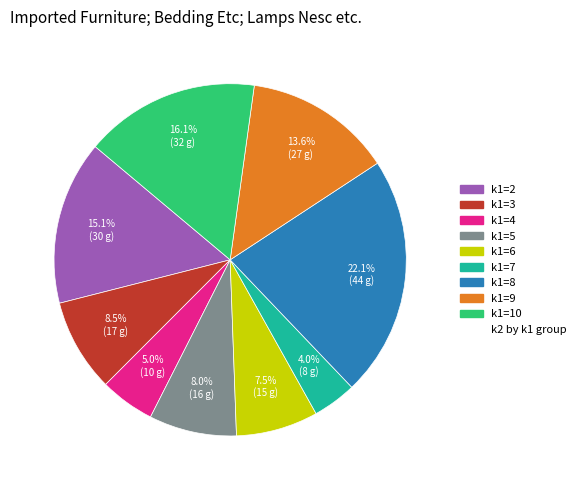

To the nearest percent, what is the difference between the largest and smallest slice percentages?

18%